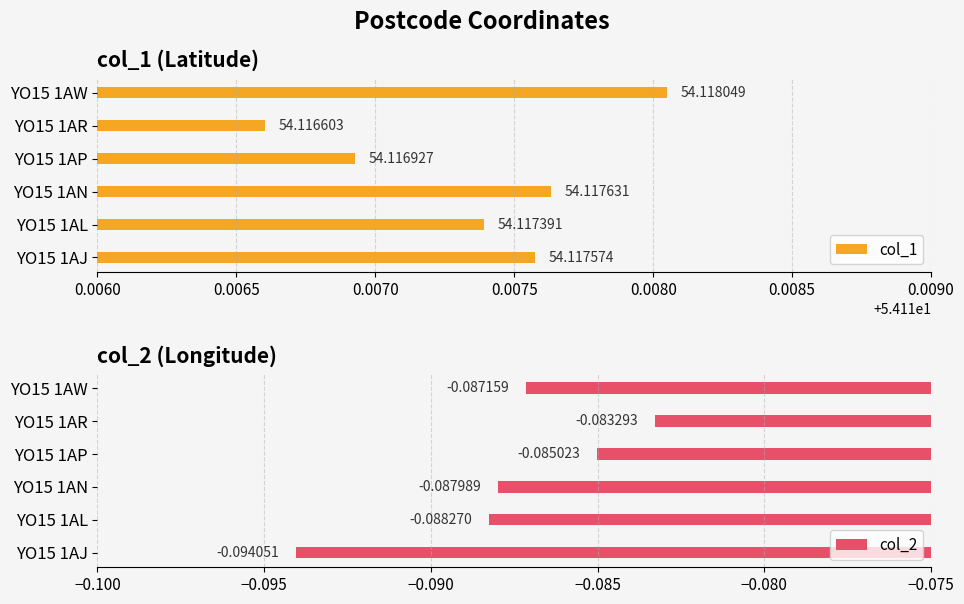

What are all the series names shown in the legend?

col_1, col_2